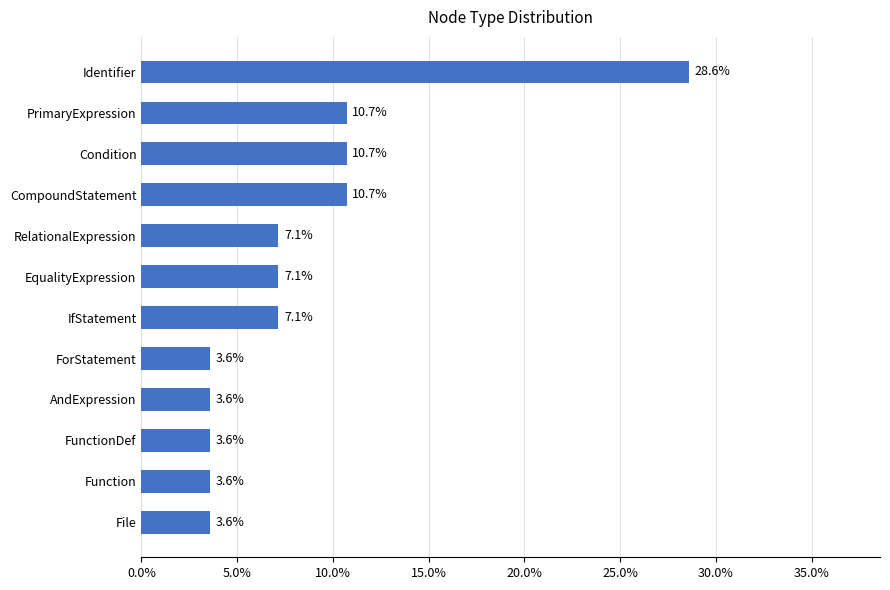

Which has a higher value, ForStatement or RelationalExpression?

RelationalExpression